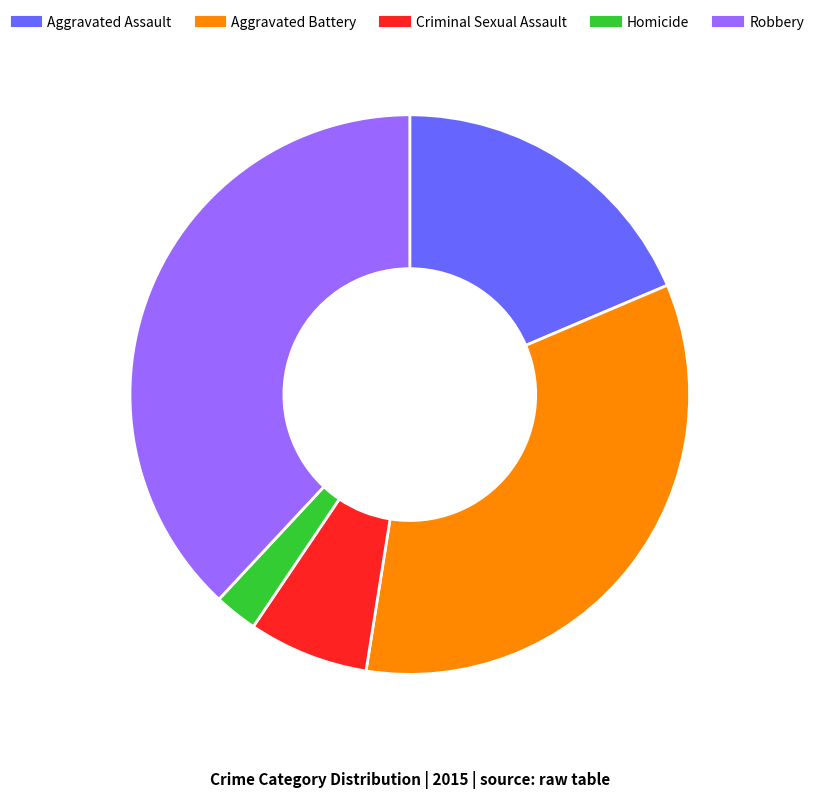

Rank the categories by value from highest to lowest.

Robbery, Aggravated Battery, Aggravated Assault, Criminal Sexual Assault, Homicide